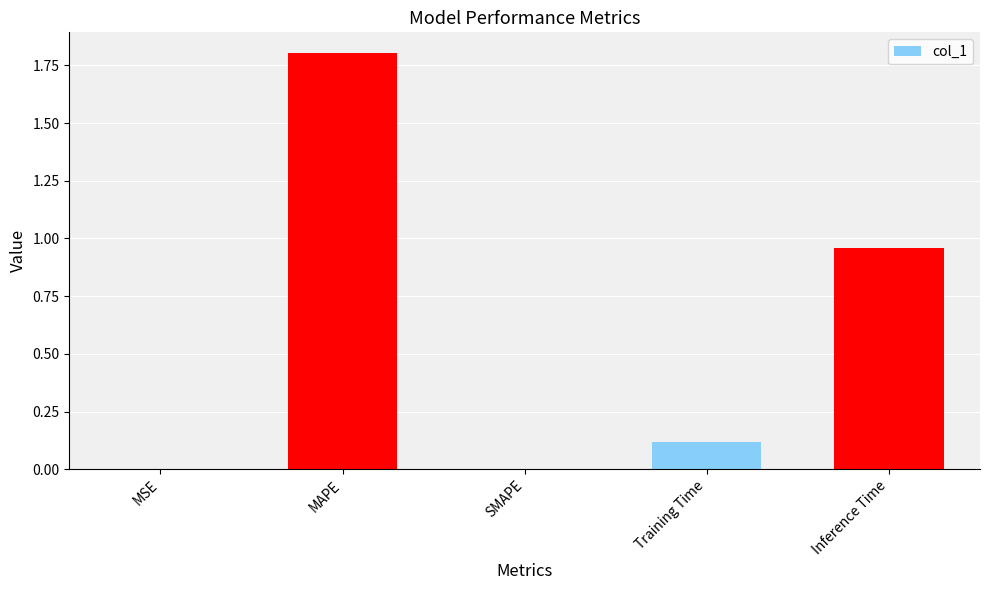

What is the sum of all values?

2.9